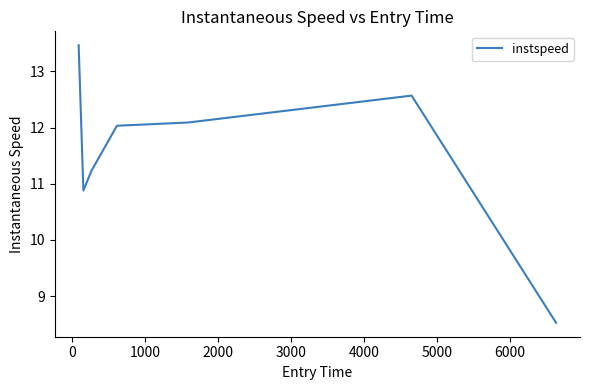

What is the minimum value shown in the chart?

8.5